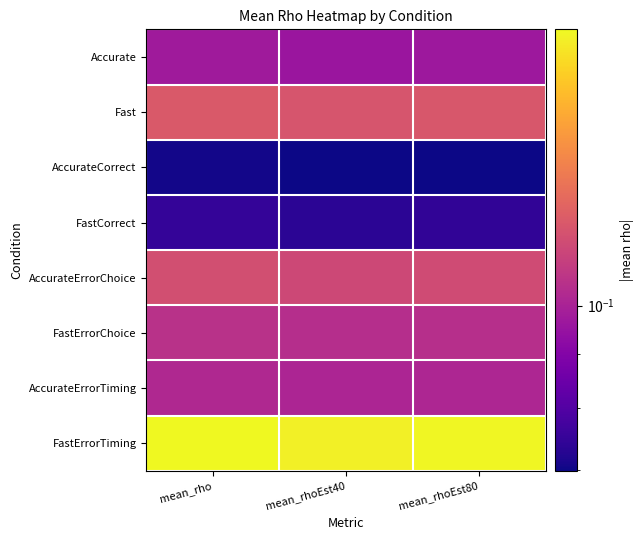

At mean_rho, list the series in order from smallest to largest.

AccurateCorrect, FastCorrect, Accurate, AccurateErrorTiming, FastErrorChoice, AccurateErrorChoice, Fast, FastErrorTiming